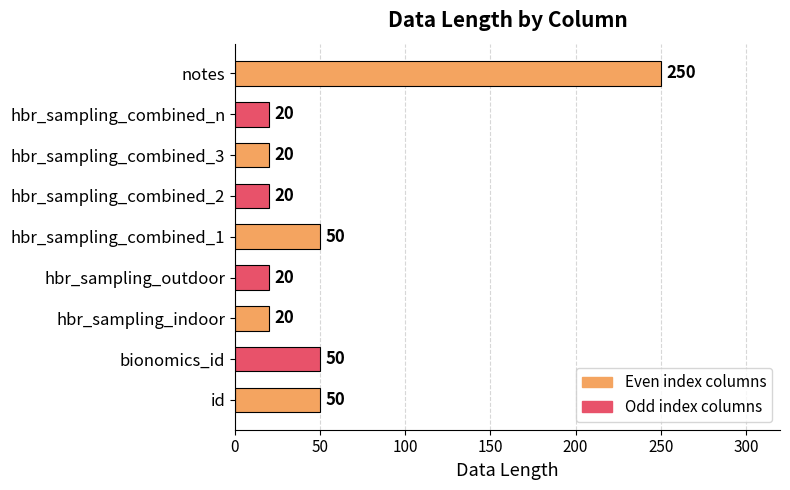

The chart shows a value of 34 at hbr_sampling_combined_1. True or false?

False